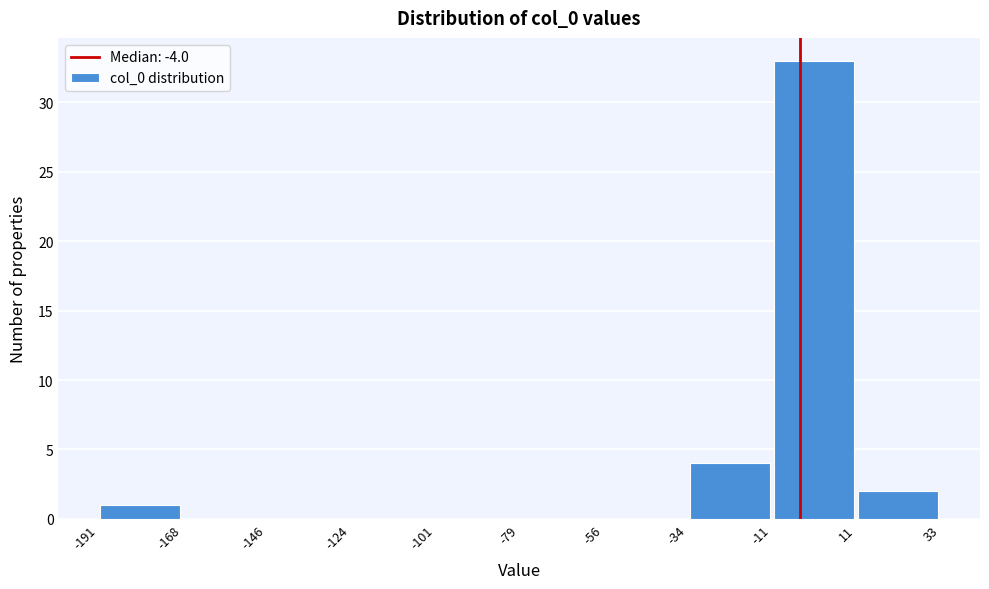

Reading left to right, transcribe this chart: for each bar, give the range it covers on the x-axis and its height. The values are not printed on the chart, so give them approximately, as read against the axis.

-191 to -168: 1
-168 to -146: 0
-146 to -124: 0
-124 to -101: 0
-101 to -79: 0
-79 to -56: 0
-56 to -34: 0
-34 to -11: 4
-11 to 11: 33
11 to 33: 2